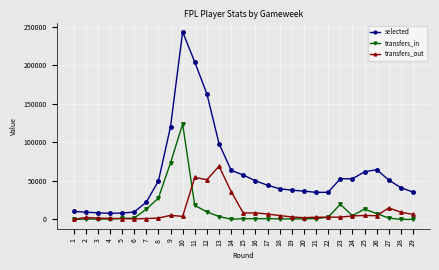

Where is selected nearest to the value 125666?

9